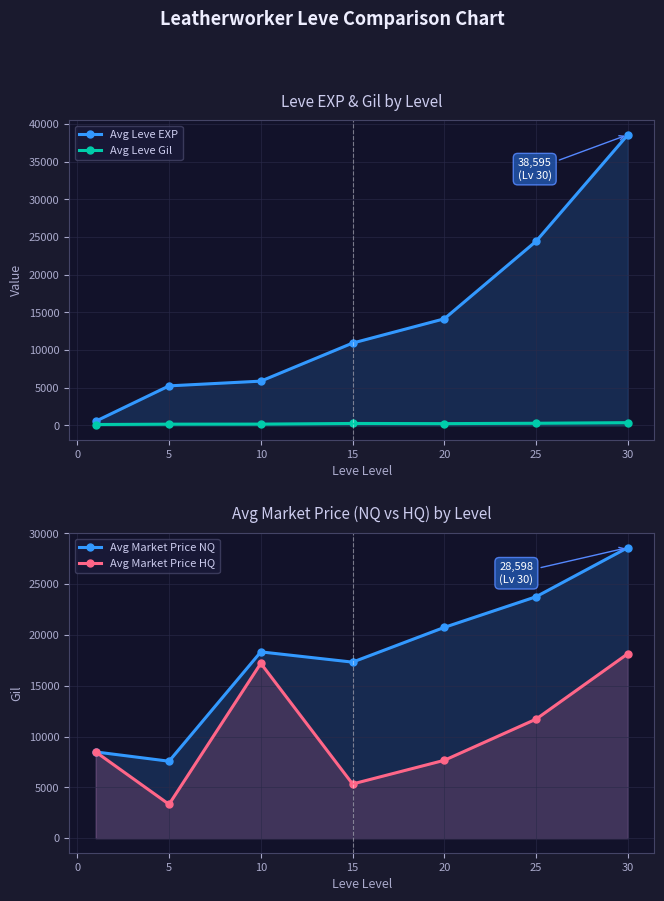

What is the maximum value for Avg Market Price NQ?

28598